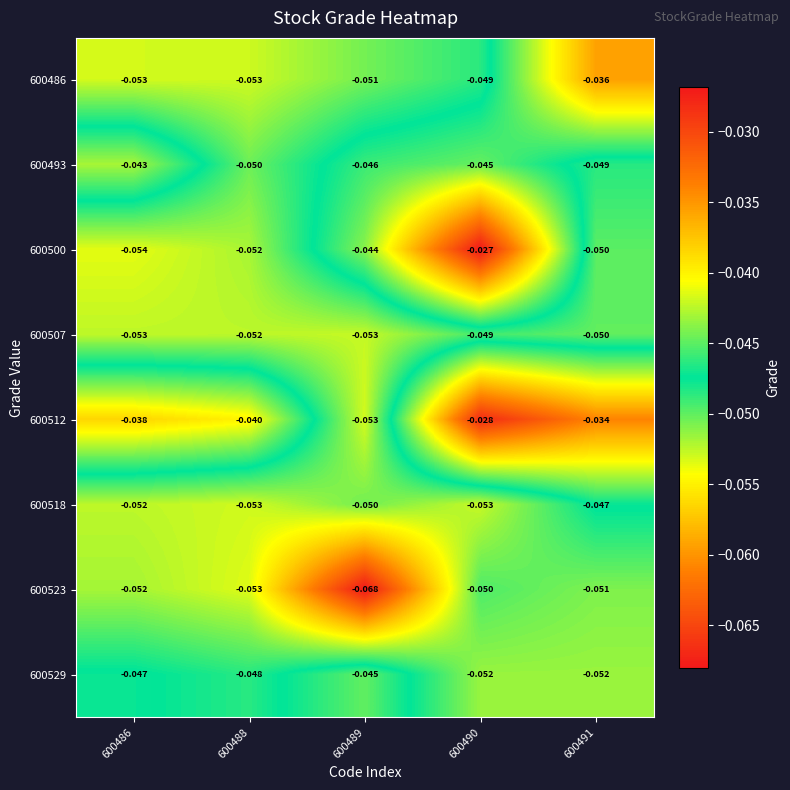

At which category is the sum across all series the highest?

600490